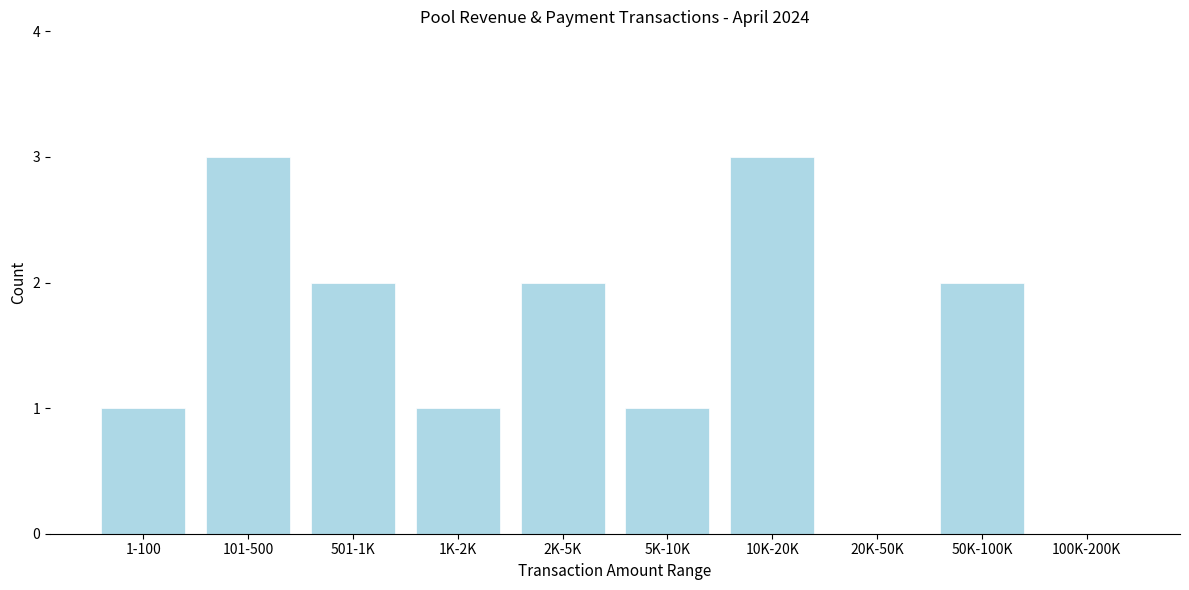

Reading left to right, list all the values displayed in this chart.

1-100=1	101-500=3	501-1K=2	1K-2K=1	2K-5K=2	5K-10K=1	10K-20K=3	20K-50K=0	50K-100K=2	100K-200K=0